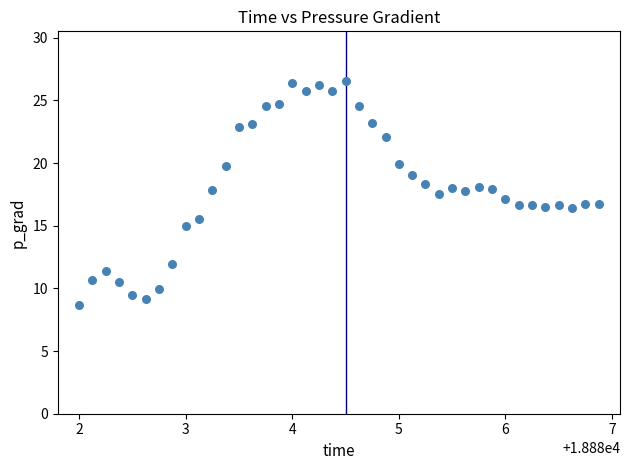

What is the range of Y values (max minus min)?

17.8